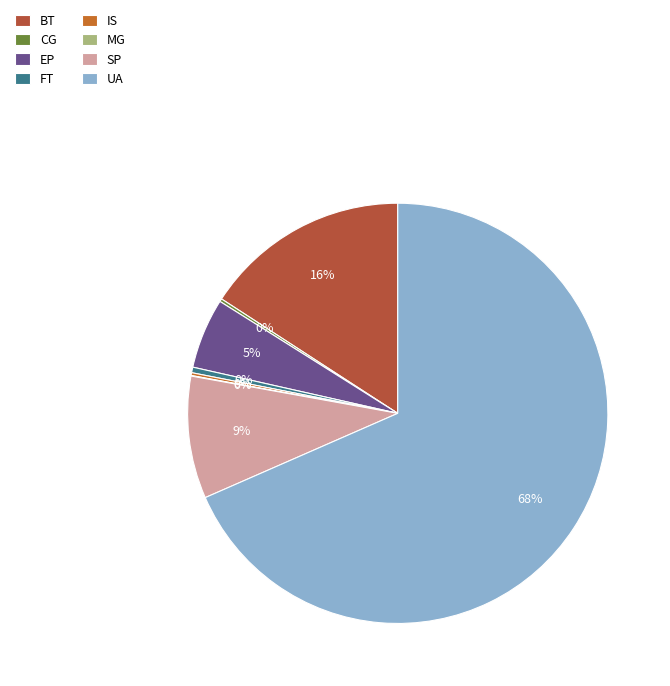

Is there any slice that represents more than half of the pie?

Yes